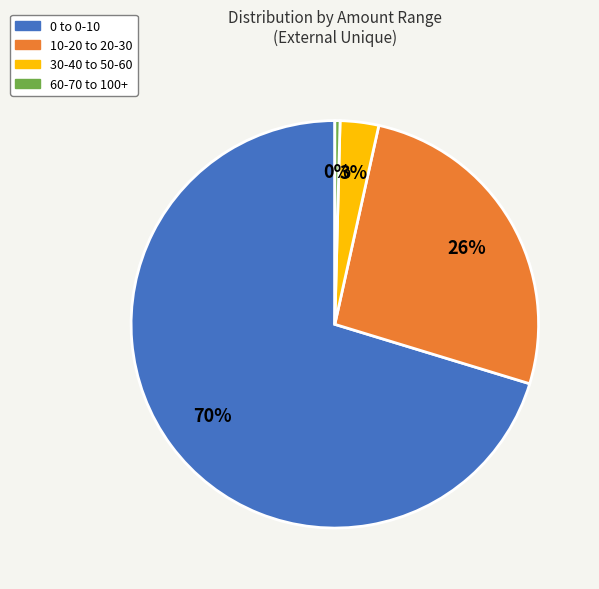

Is there a majority slice in this chart?

Yes